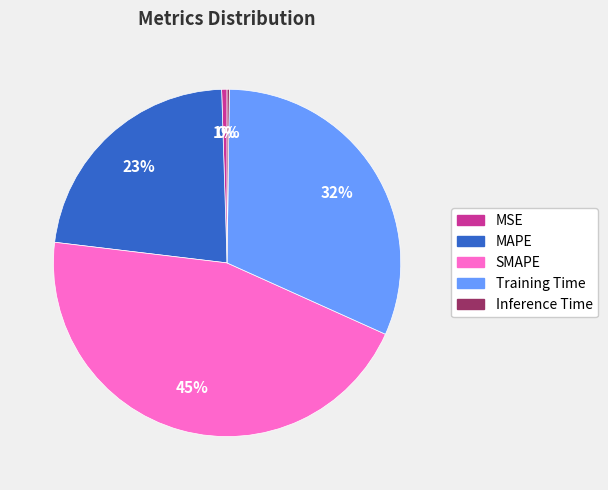

Is there a majority slice in this chart?

No